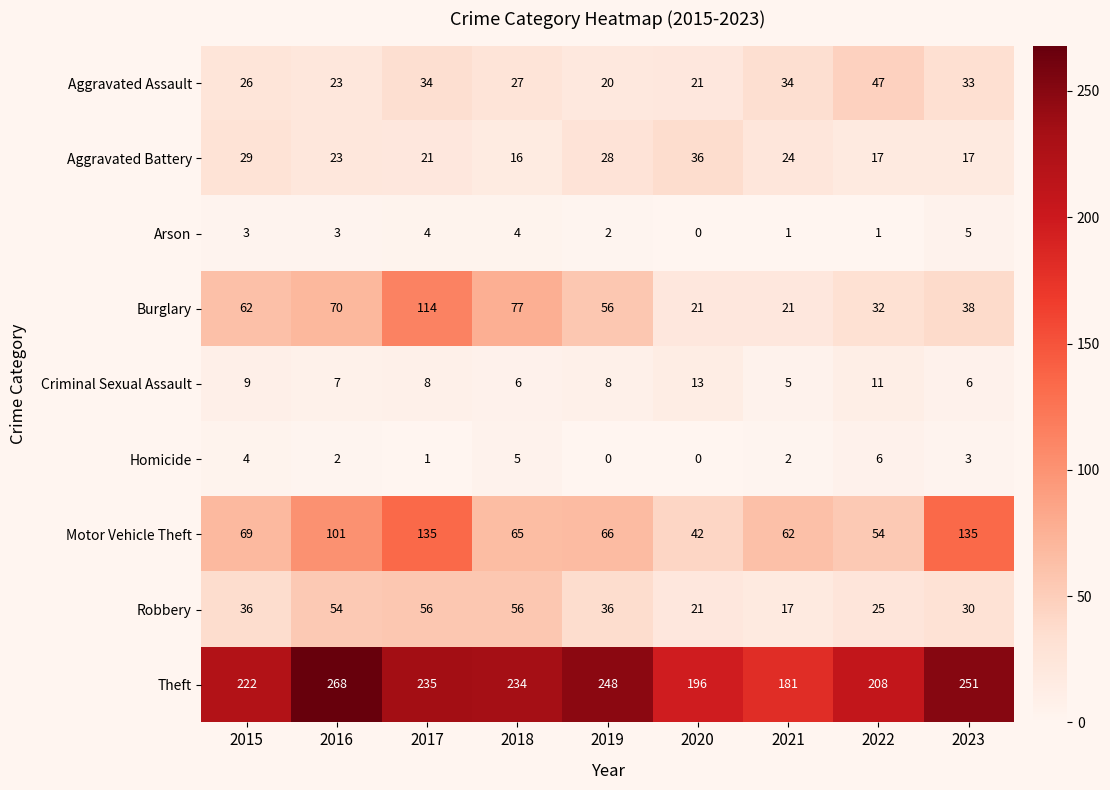

At which category does the chart reach its peak across all series?

2016